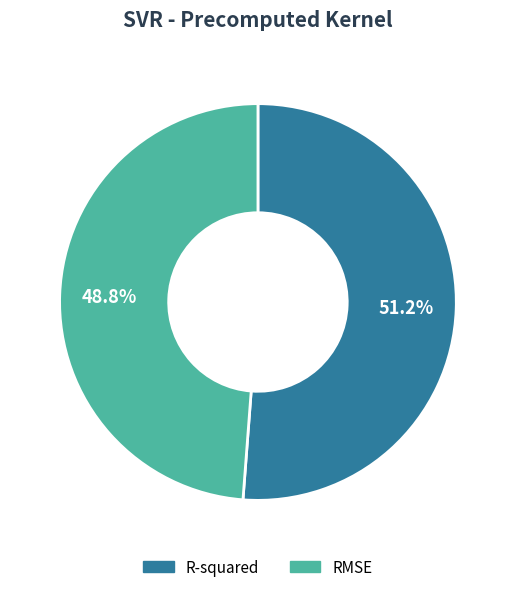

What percentage do R-squared and RMSE together represent?

100.0%